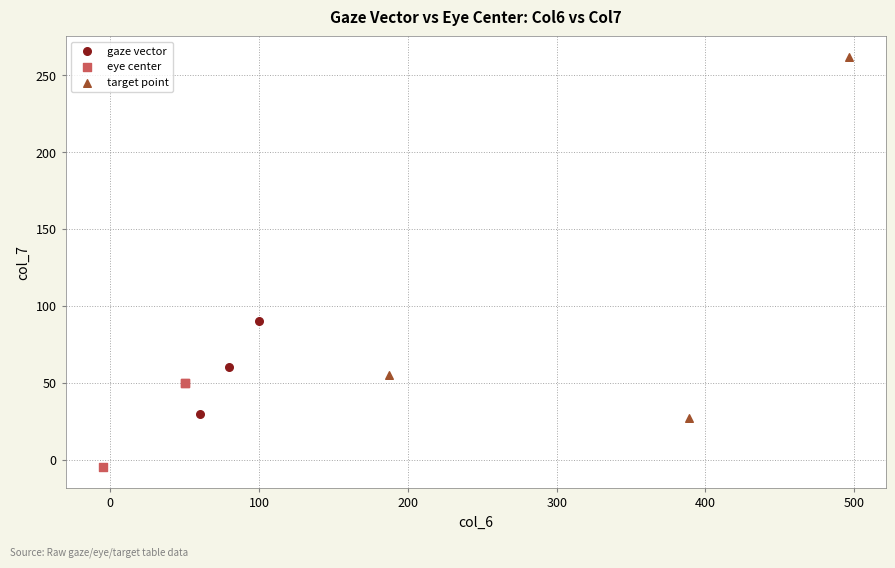

What are all the series names shown in the legend?

gaze vector, eye center, target point